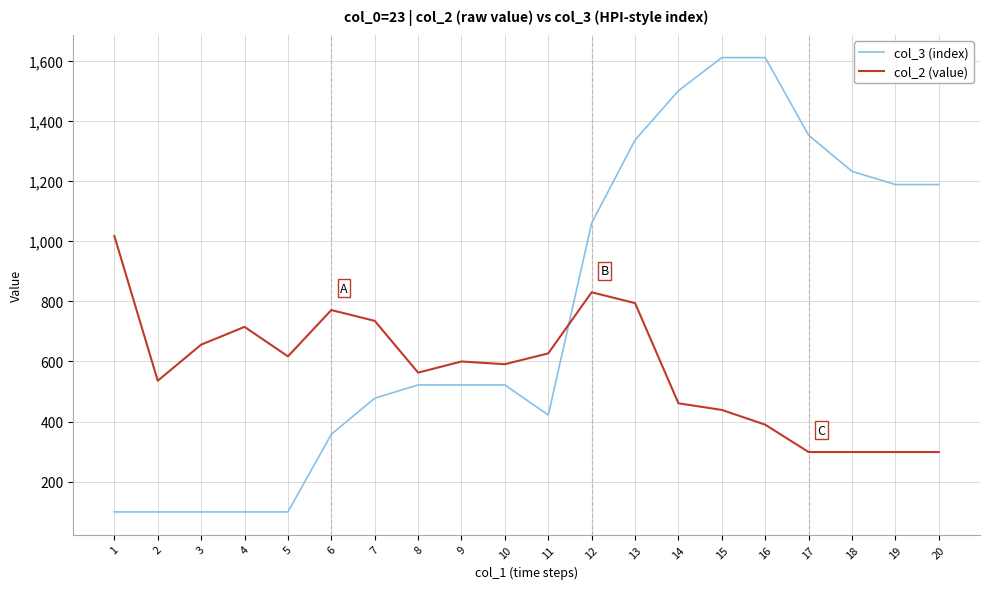

Count the number of data series in this chart.

2